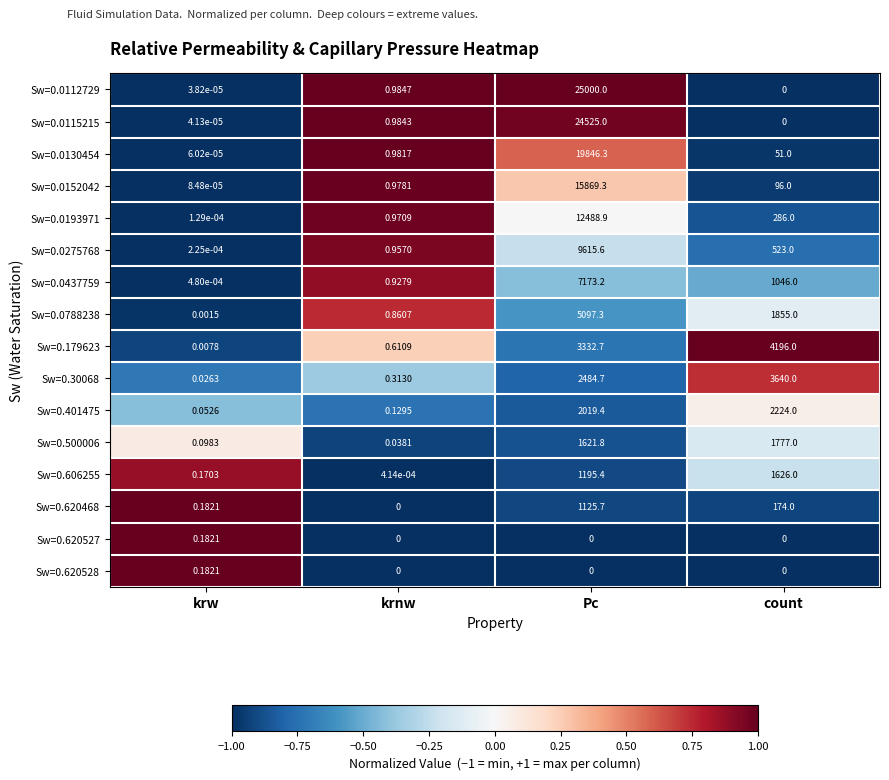

Where is Sw=0.0275768 nearest to the value 4807?

count